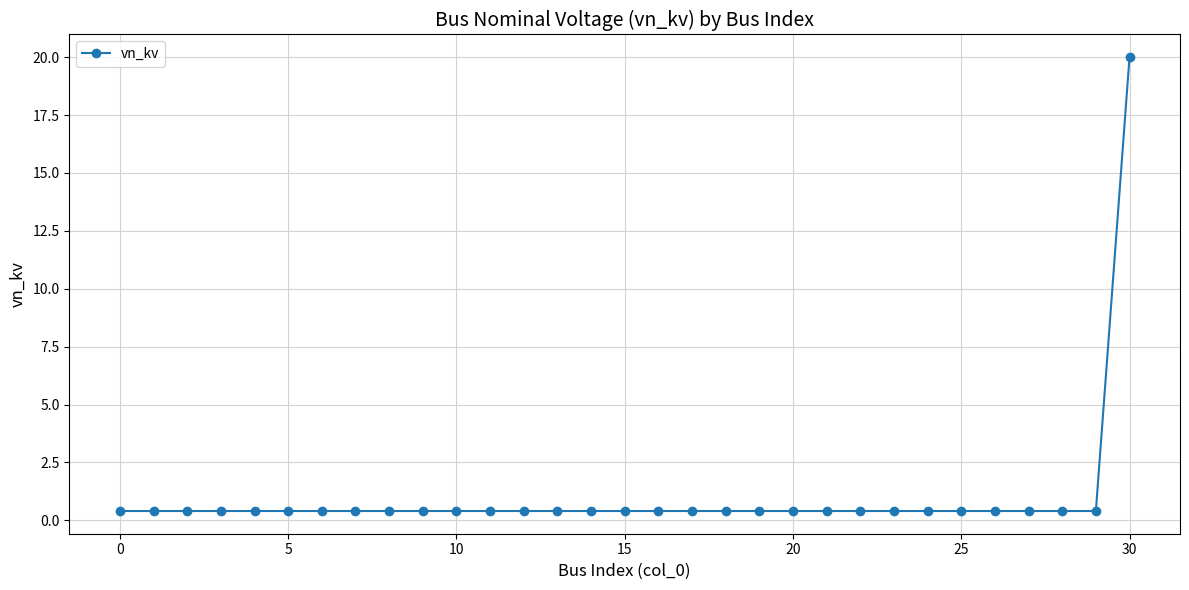

What is the sum of all values?

32.0